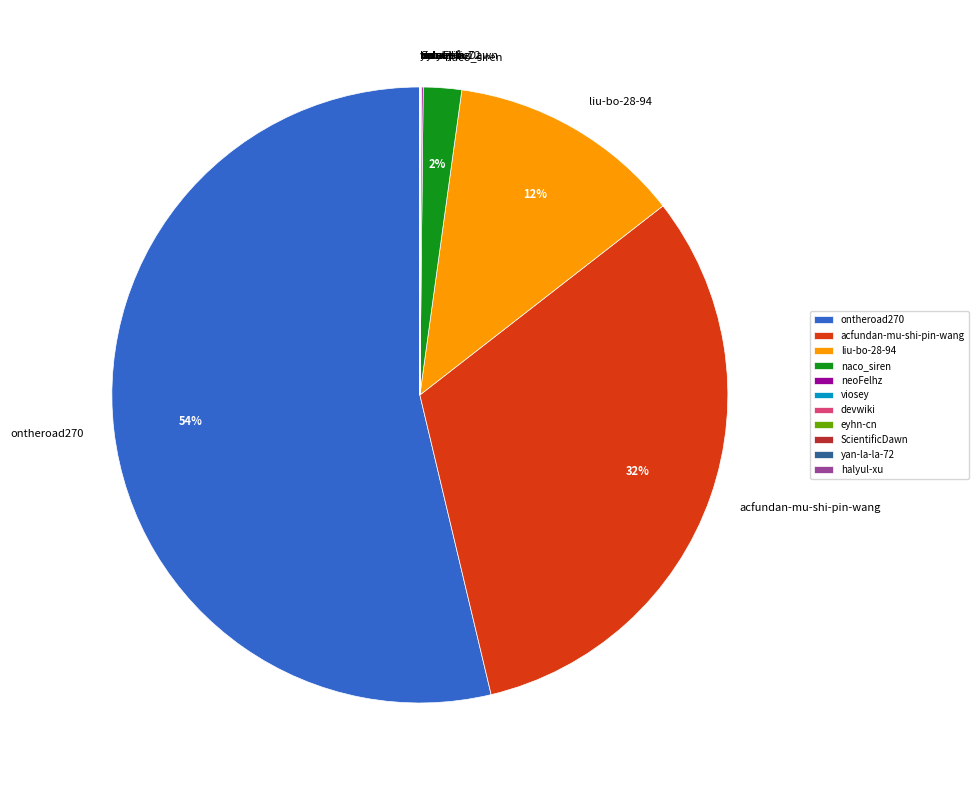

To the nearest percent, what is the average slice percentage?

9%